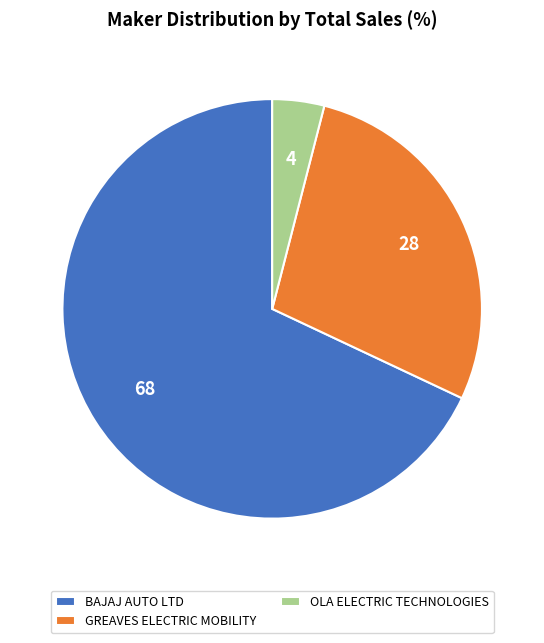

Which has a higher value, BAJAJ AUTO LTD or OLA ELECTRIC TECHNOLOGIES?

BAJAJ AUTO LTD